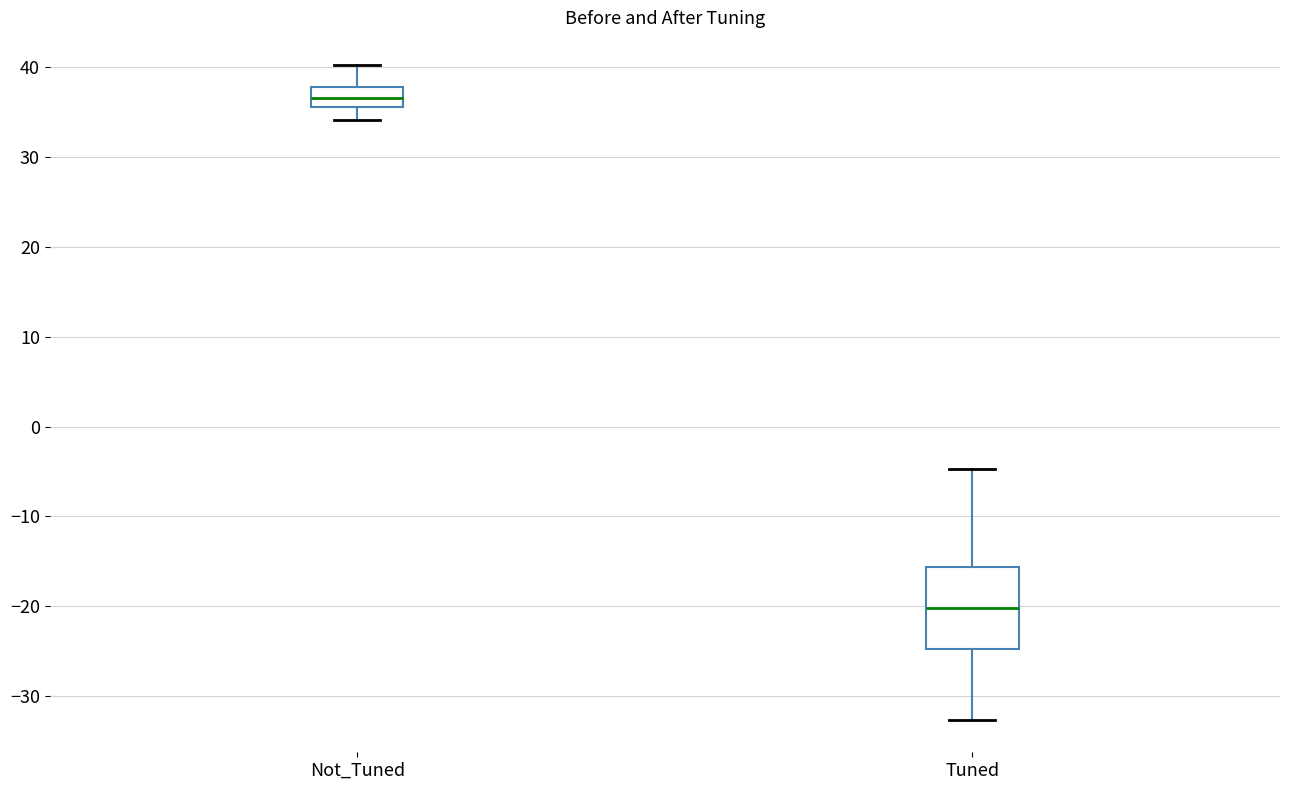

Reading left to right, transcribe this box plot: for each box, give where its median line is, the range the box spans, and where its two whiskers end, as read against the y-axis. The values are not printed on the chart, so give them approximately, as read against the axis.

Not_Tuned: median 36 (inside the box), box 36 to 38, whiskers 34 to 40
Tuned: median -20, box -25 to -16, whiskers -33 to -5